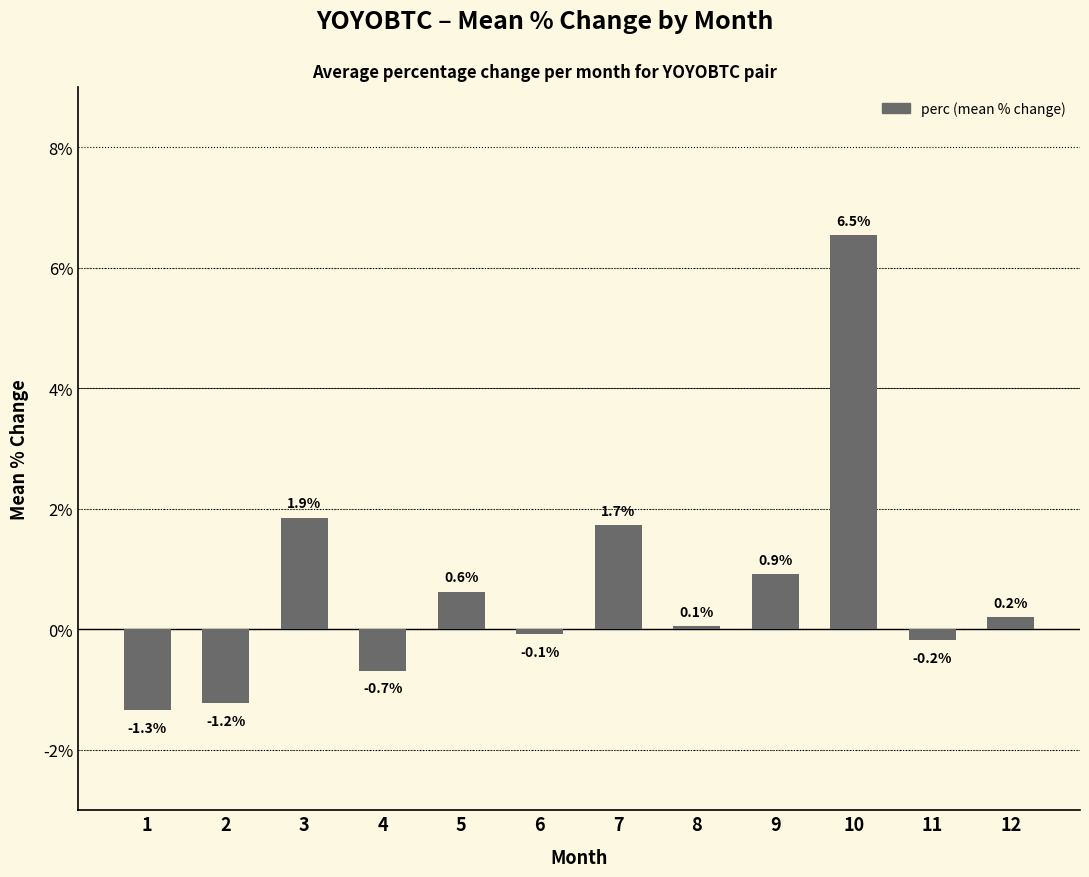

List the labels in order of value, largest first.

10, 3, 7, 9, 5, 12, 8, 6, 11, 4, 2, 1